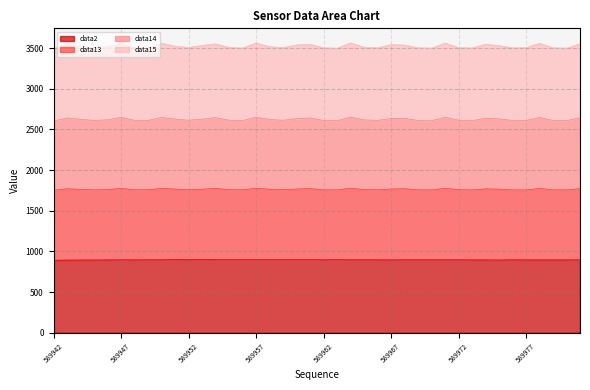

What is the difference between the maximum and minimum values in the data13 series?

48